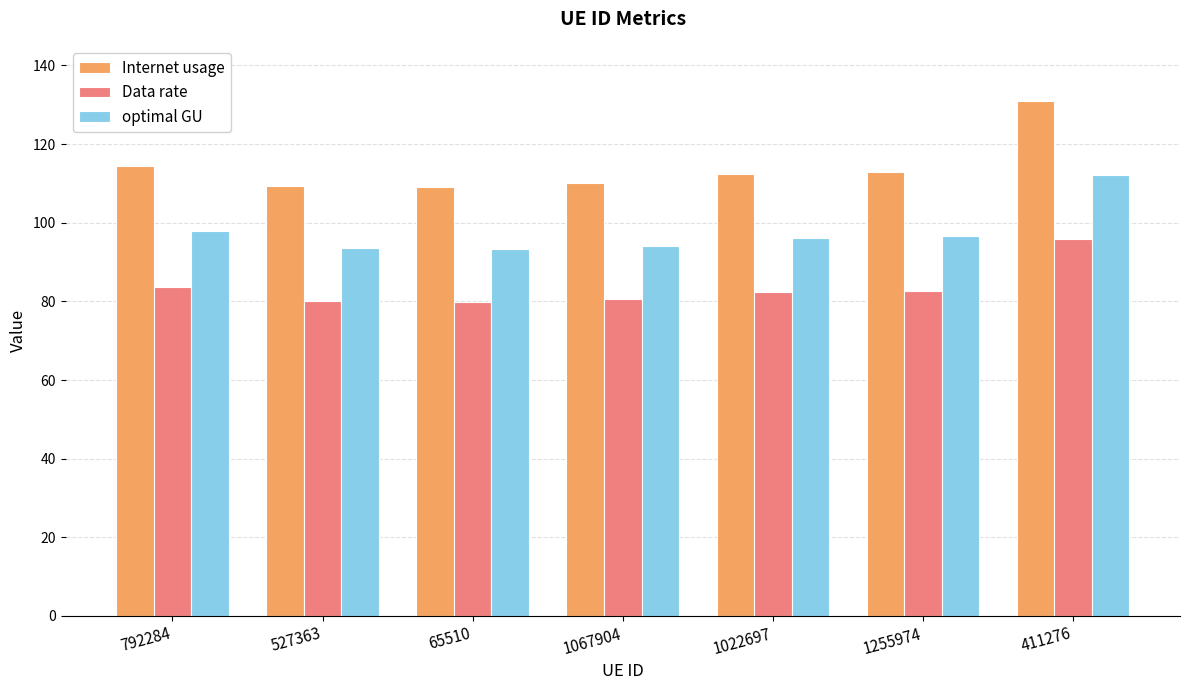

Rank the series by their maximum value, from highest to lowest.

Internet usage, optimal GU, Data rate